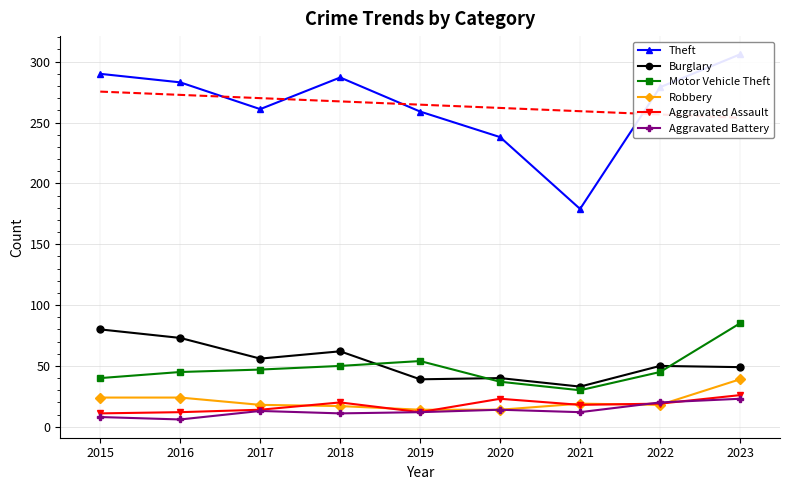

What is the value of the Aggravated Assault point at the 3rd from the left?

14